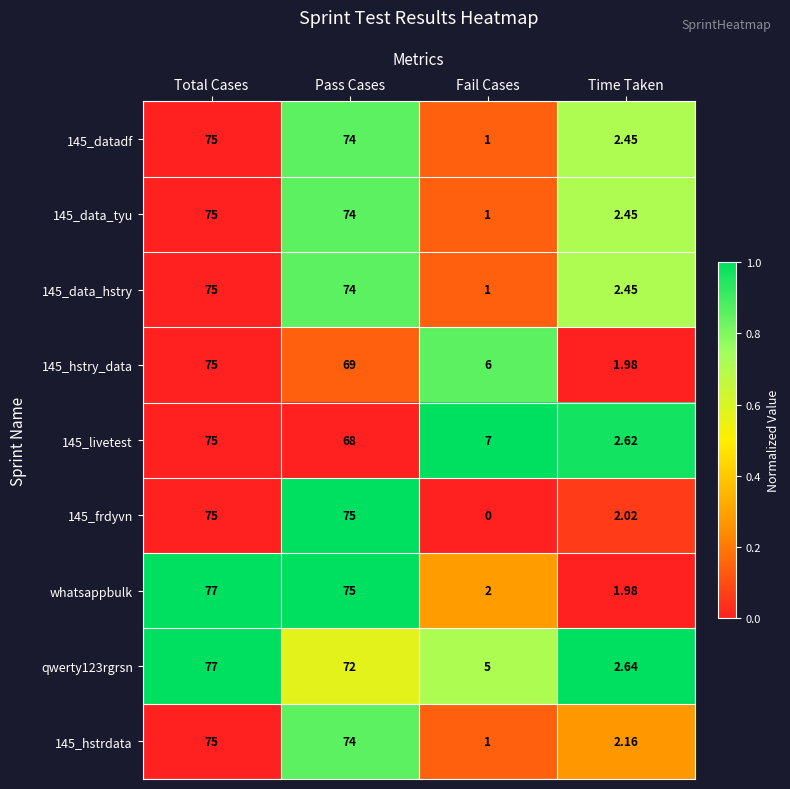

What is the total value across all series at Total Cases?

679.0